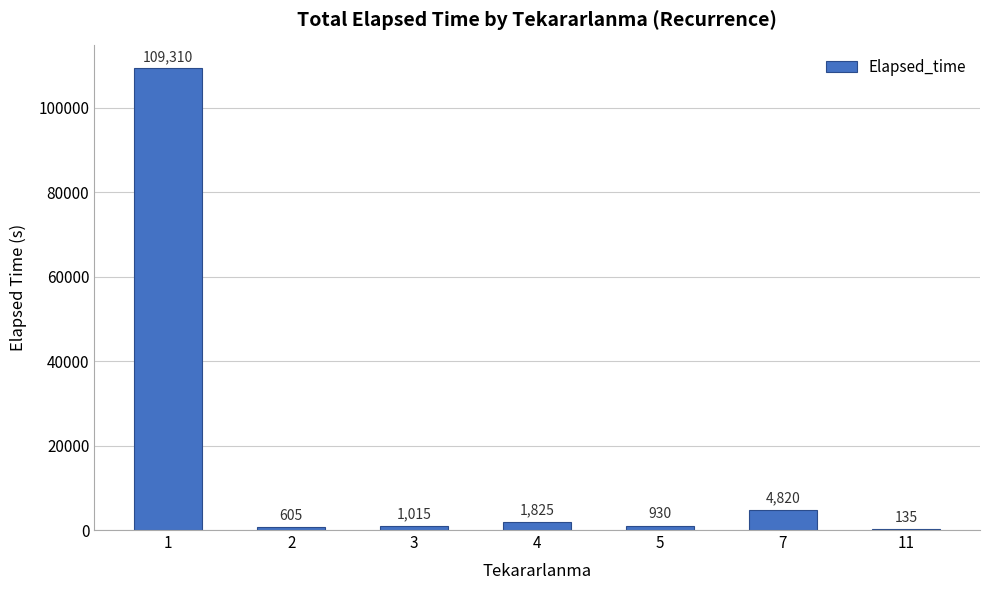

The chart shows a value of 4820 at 7. True or false?

True